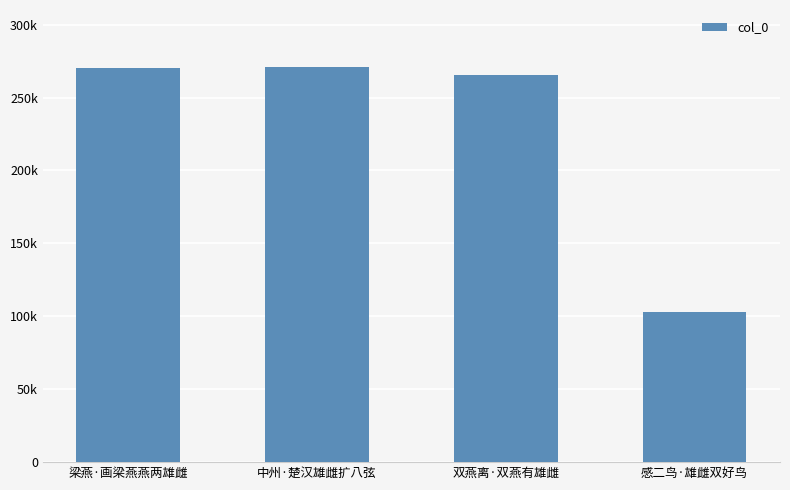

What is the maximum value shown in the chart?

270587